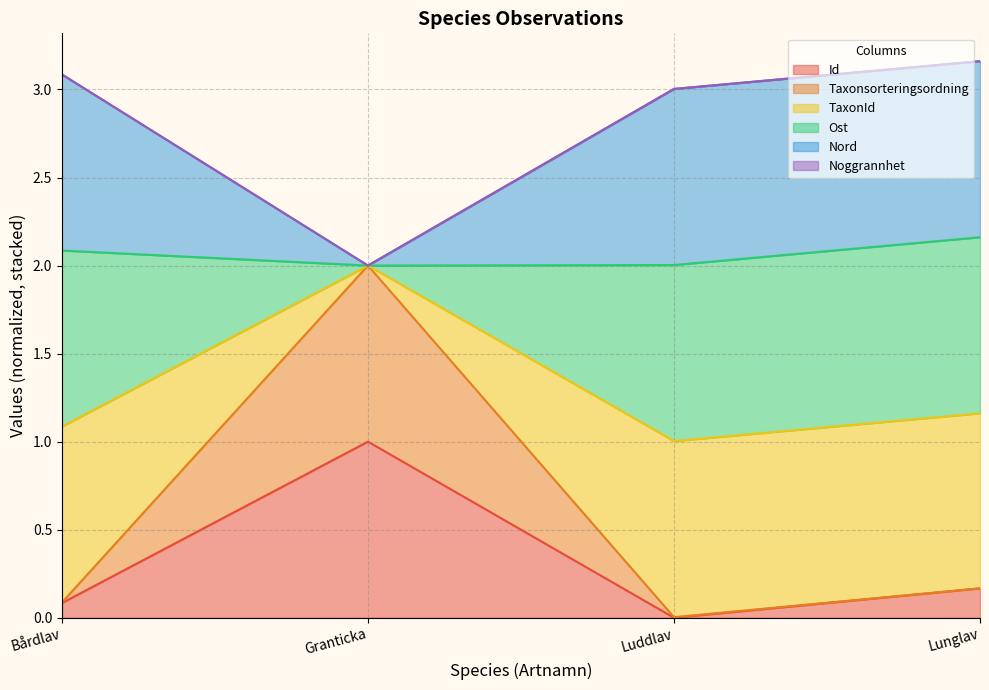

What is the label of the 4th point from the left?

Lunglav